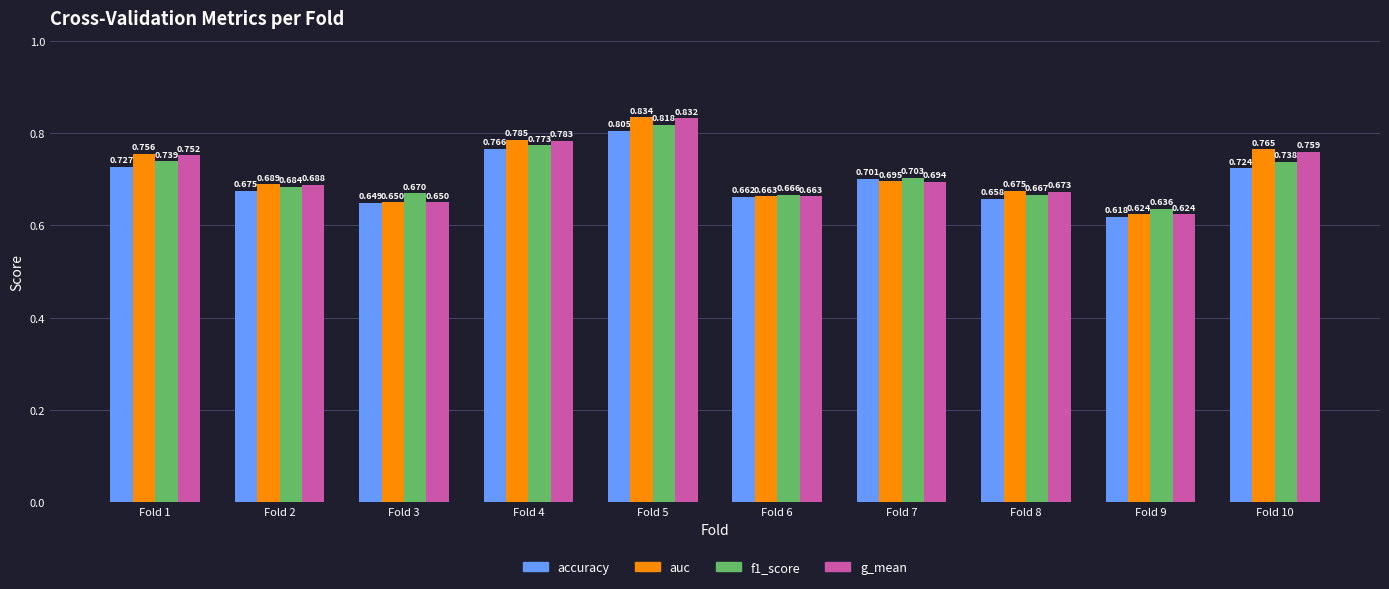

How many groups of bars are there?

10